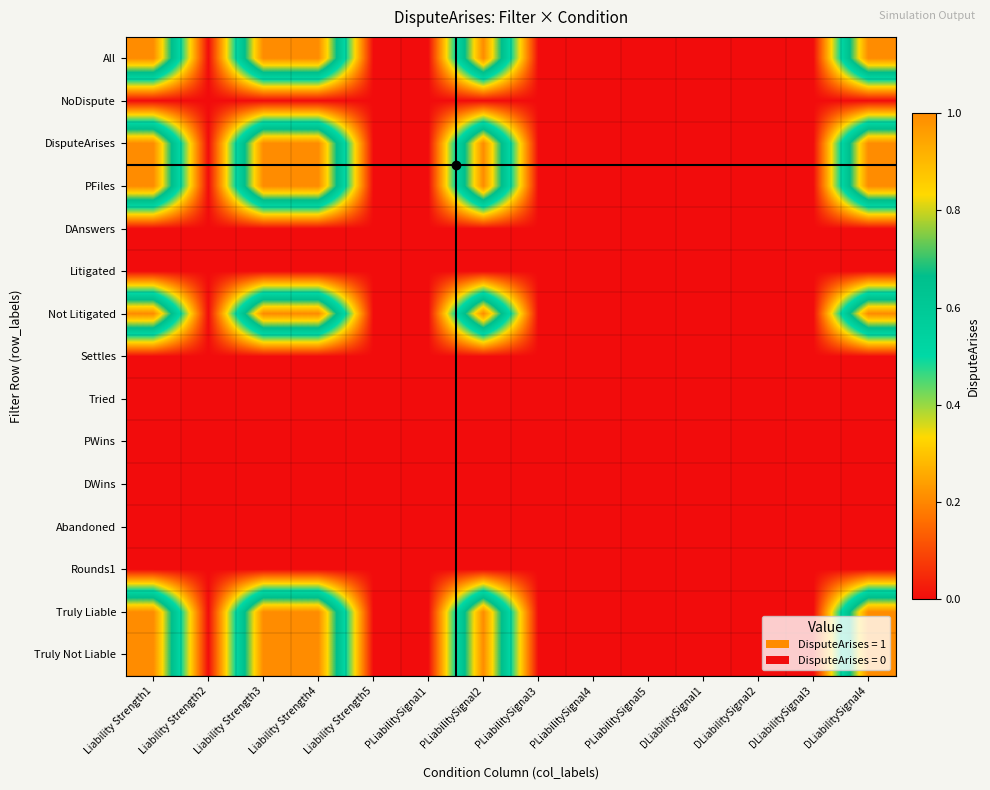

What is the greatest value displayed?

1